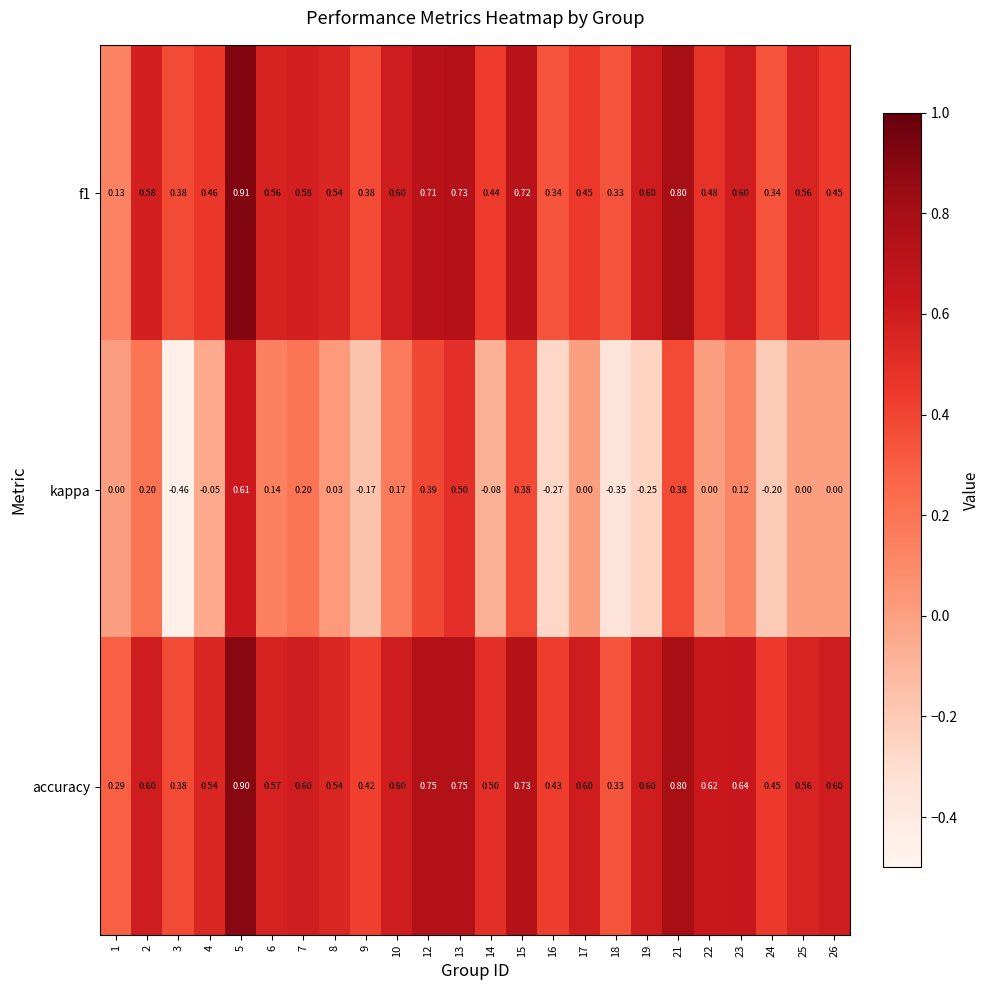

At 23, list the series in order from smallest to largest.

kappa, f1, accuracy